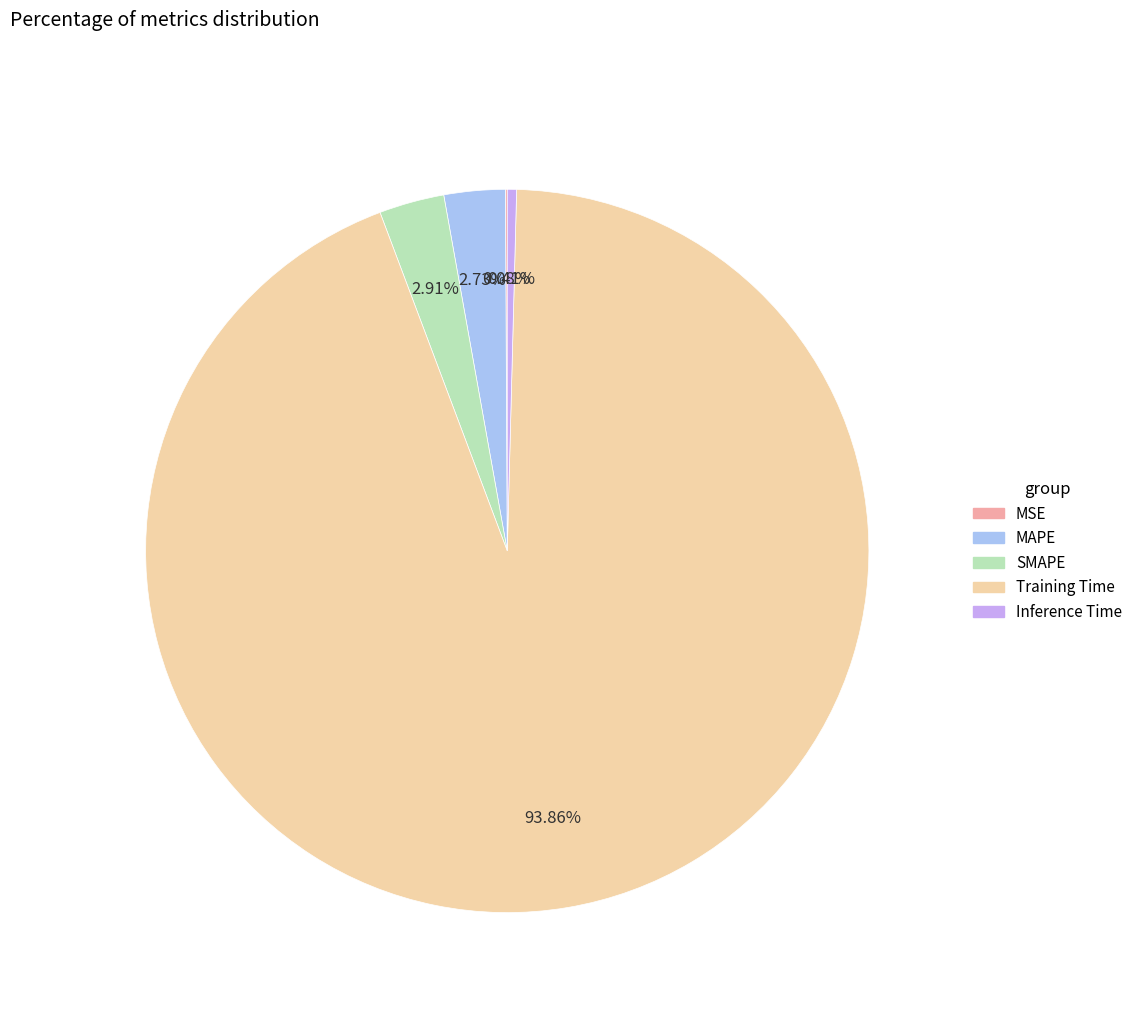

Which category has the biggest portion of the pie?

Training Time